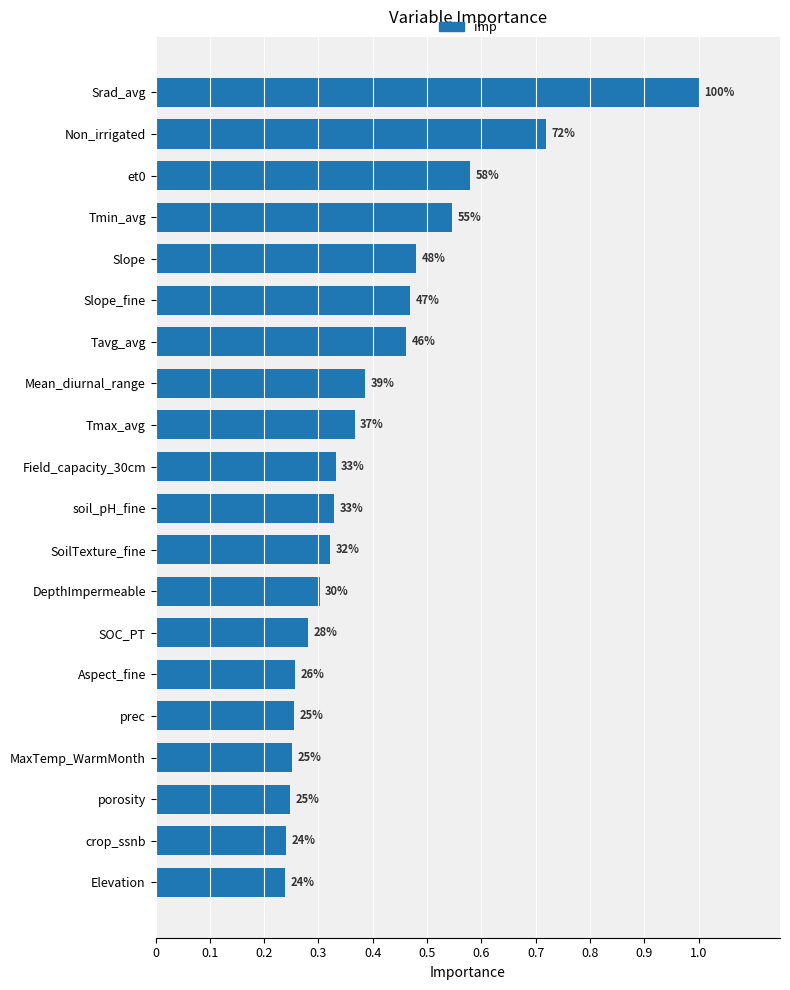

What is the sum of all values?

8.1